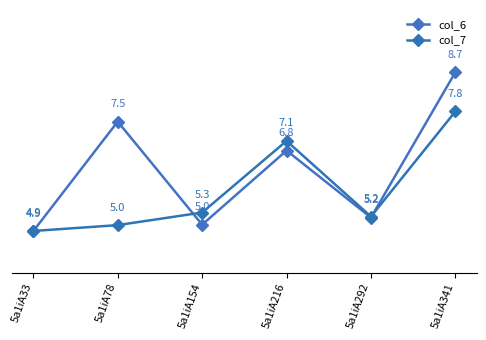

What is the value of the col_7 point at the 6th from the left?

7.8